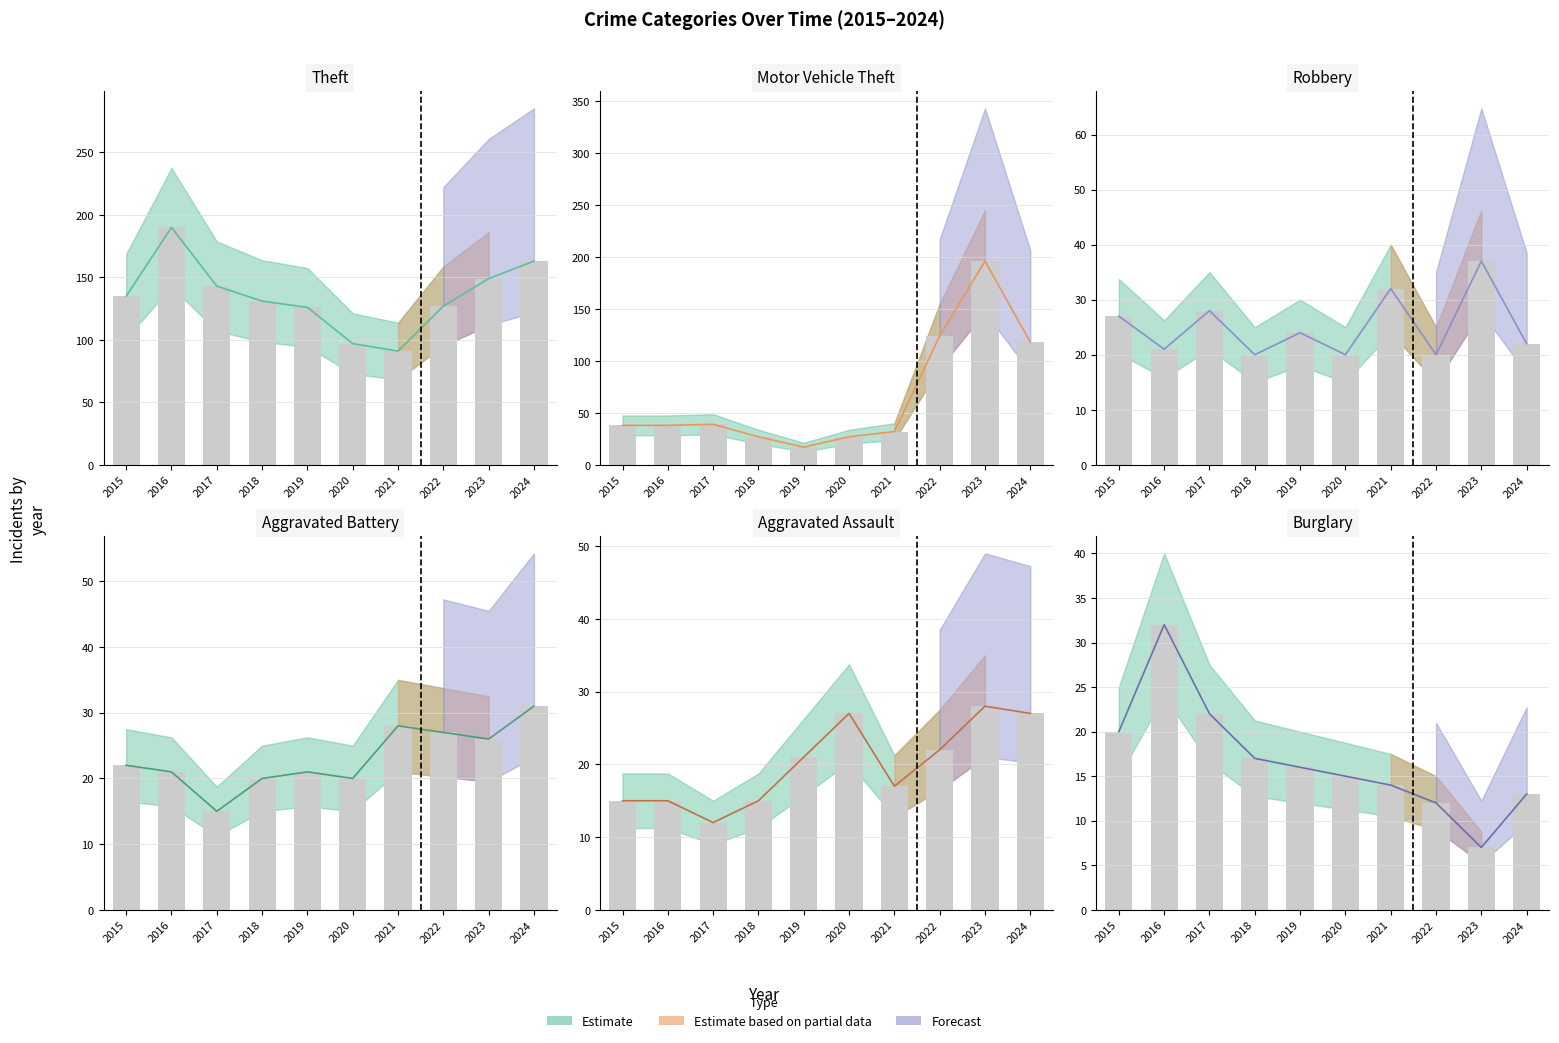

Which category has the highest value across all series?

2023